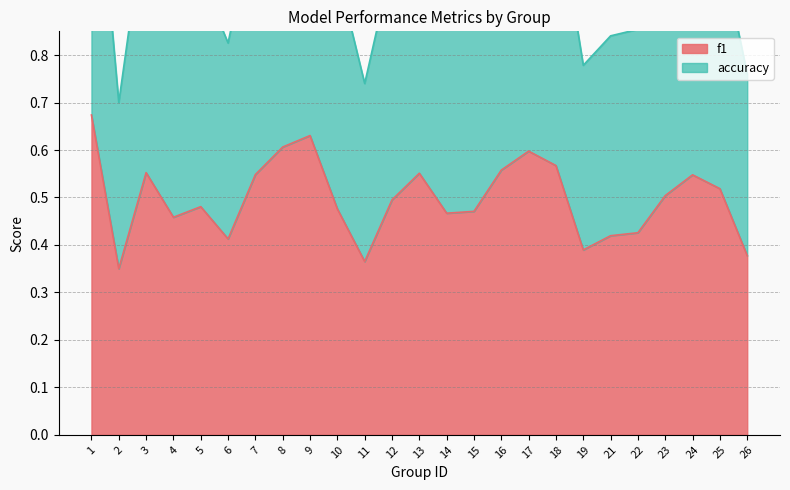

True or false: accuracy and f1 cross at least once.

False